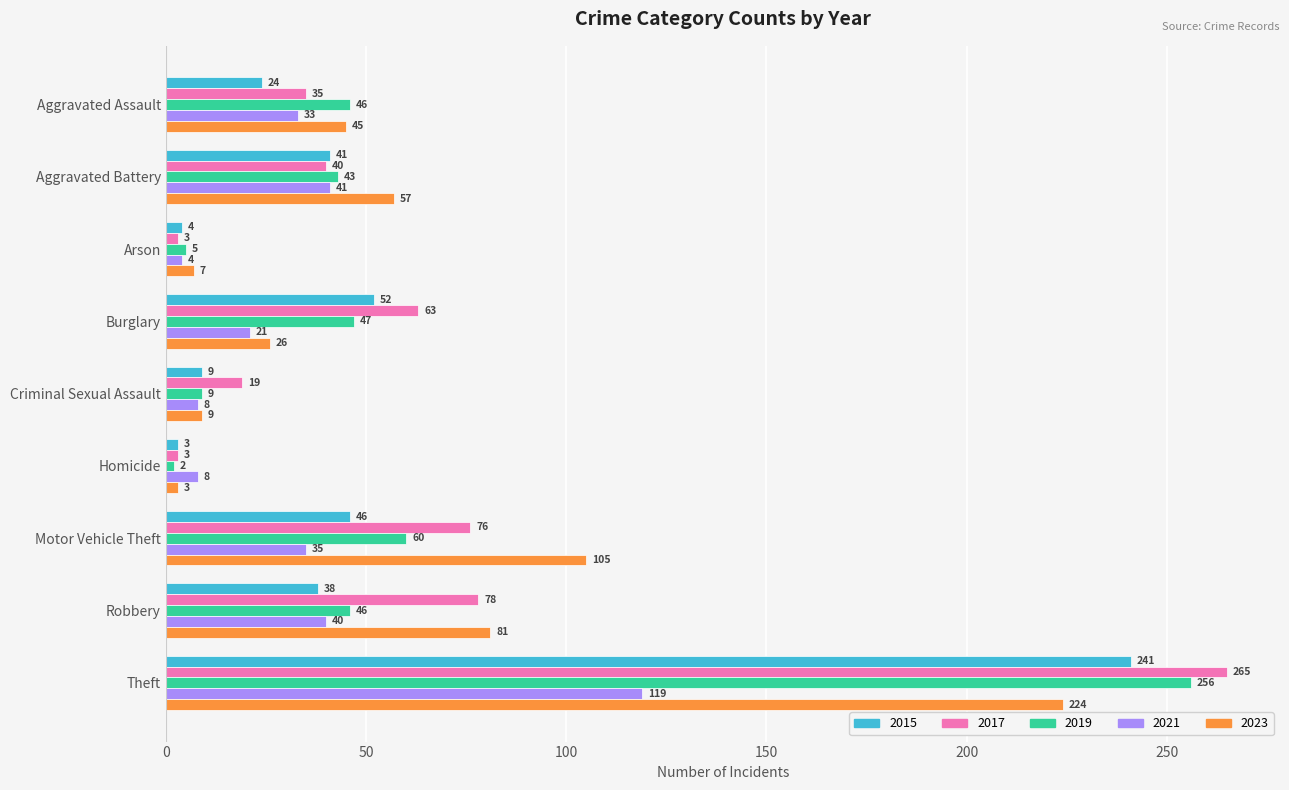

What is the difference between the 2015 values at Theft and Motor Vehicle Theft?

195